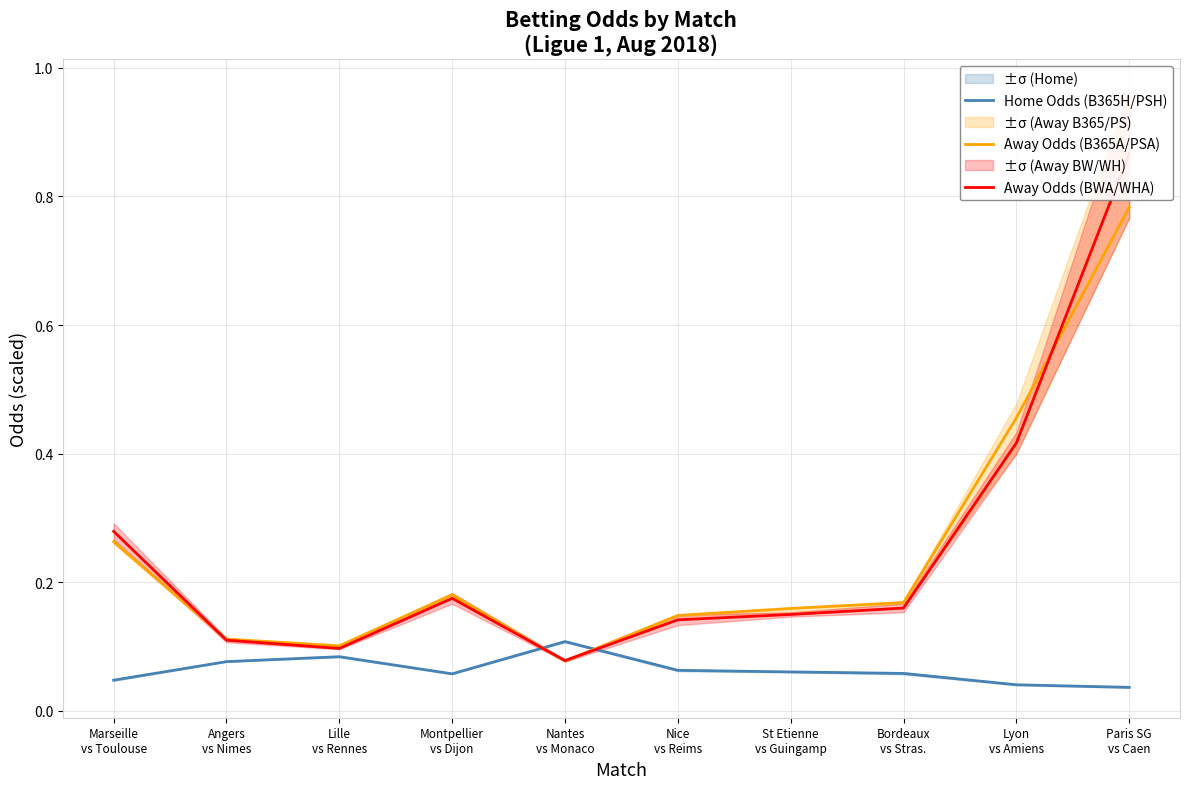

The Home Odds (B365H/PSH) series shows 0.0 at Lyon
vs Amiens. True or false?

True